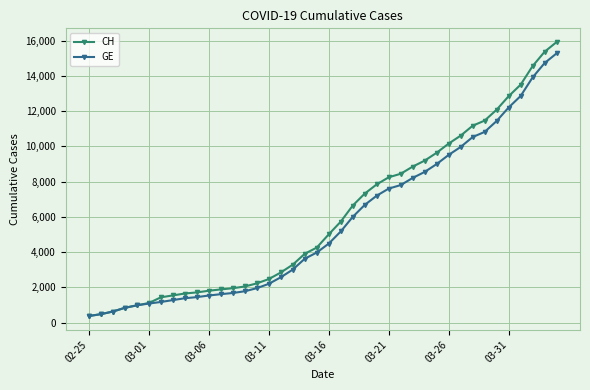

What is the value of the GE point at the 12th from the left?

1614